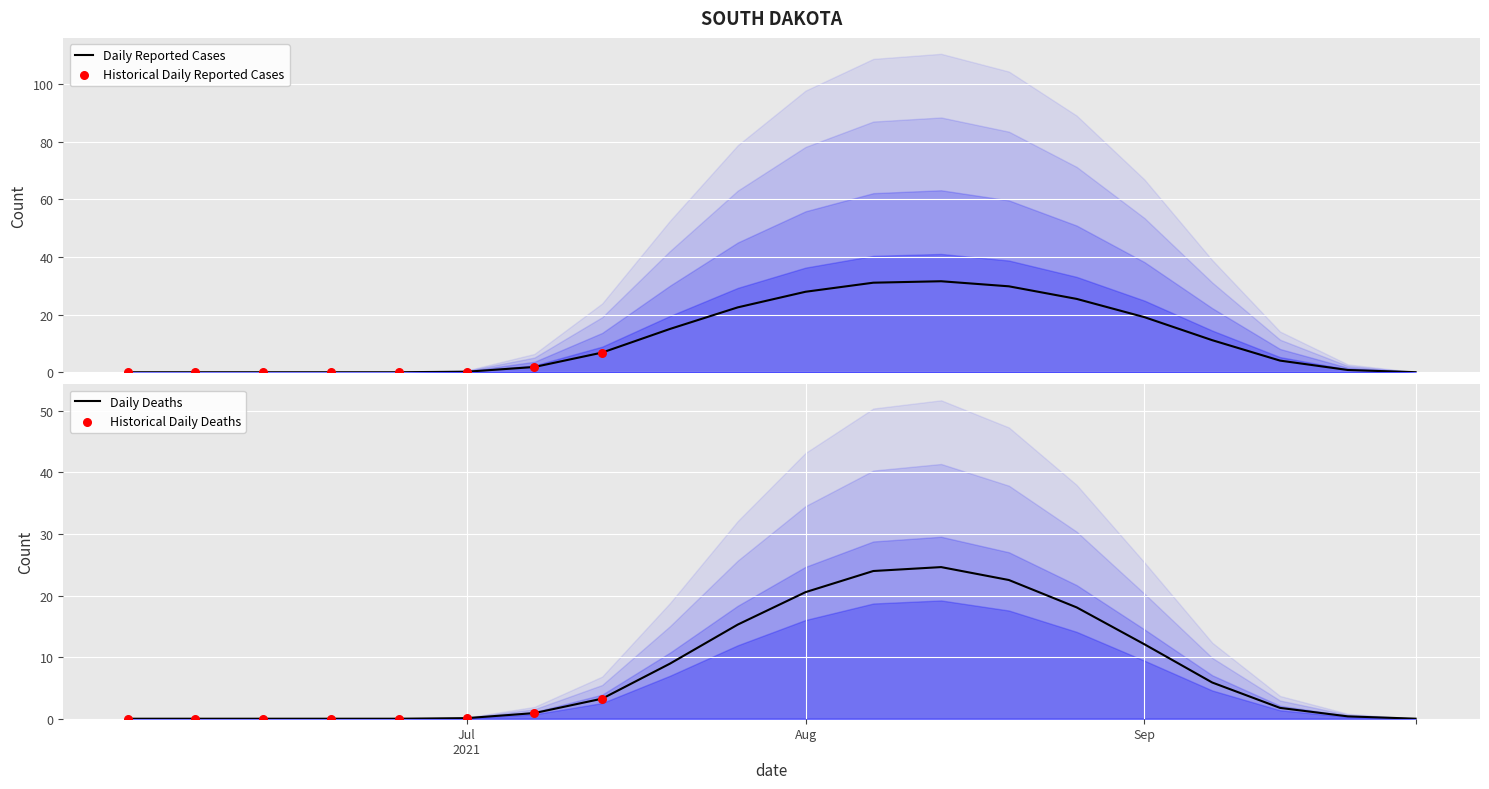

At how many categories does at least one series exceed 13?

8